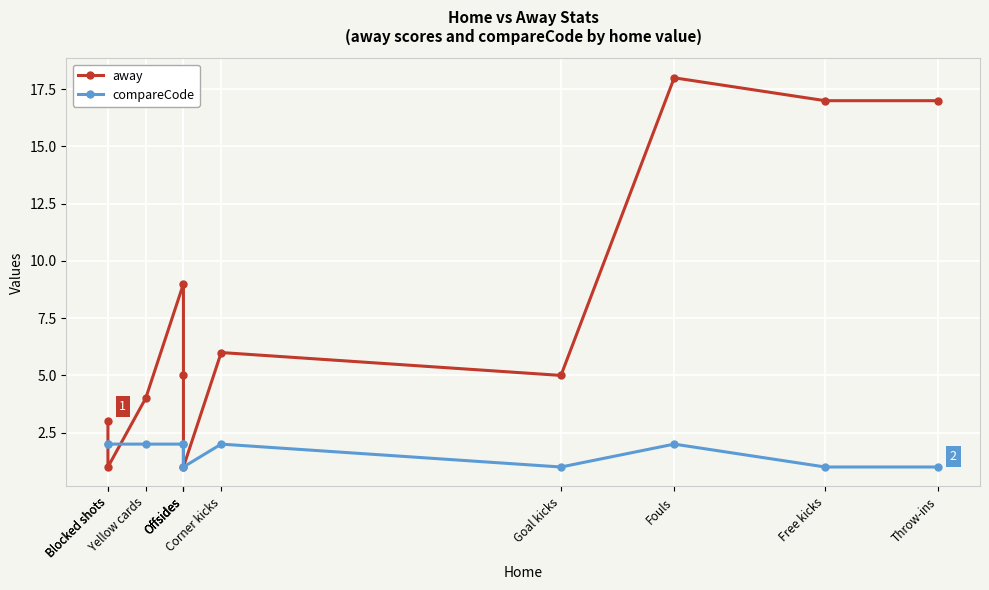

What is the approximate value of compareCode at Corner kicks?

2